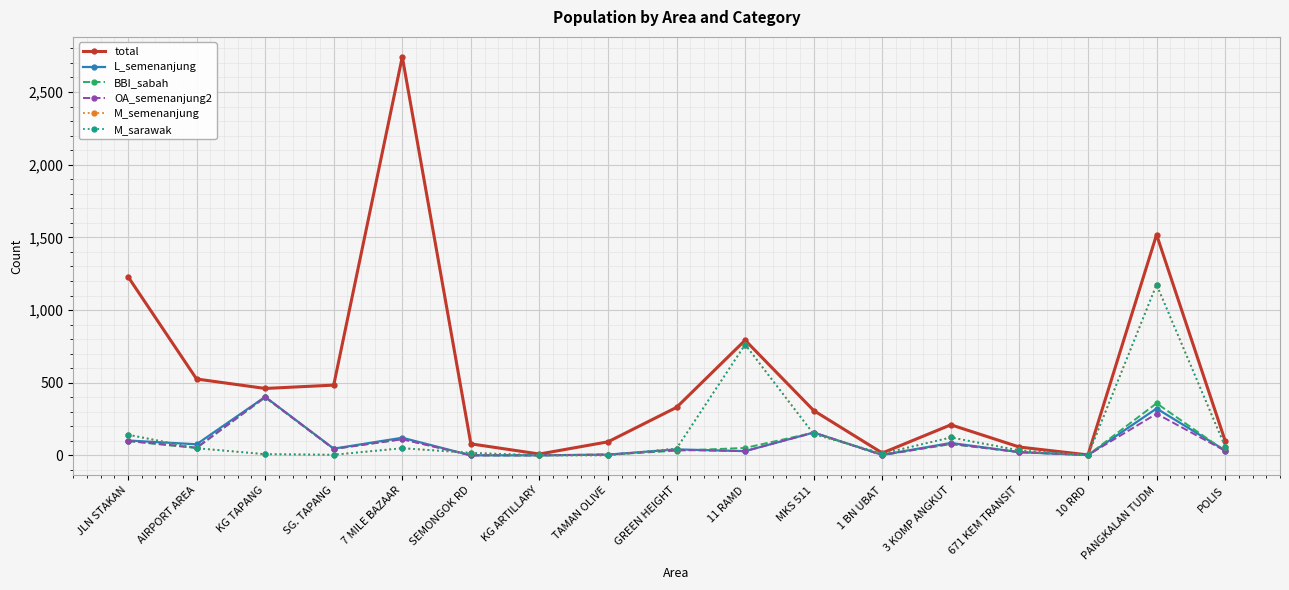

What is the label of the 3rd point from the right?

10 RRD